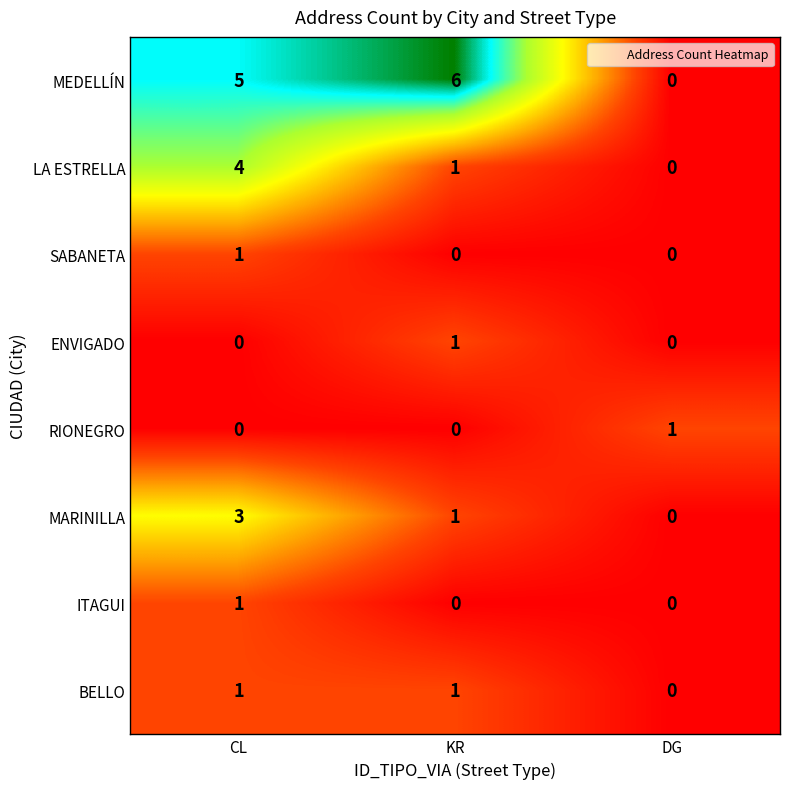

Reading left to right, list all the values displayed in this chart.

MEDELLÍN: CL=5	KR=6	DG=0
LA ESTRELLA: CL=4	KR=1	DG=0
SABANETA: CL=1	KR=0	DG=0
ENVIGADO: CL=0	KR=1	DG=0
RIONEGRO: CL=0	KR=0	DG=1
MARINILLA: CL=3	KR=1	DG=0
ITAGUI: CL=1	KR=0	DG=0
BELLO: CL=1	KR=1	DG=0